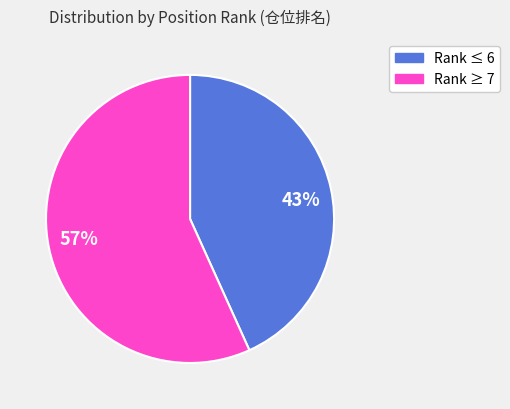

What percentage is the 43% slice, to the nearest percent?

43%